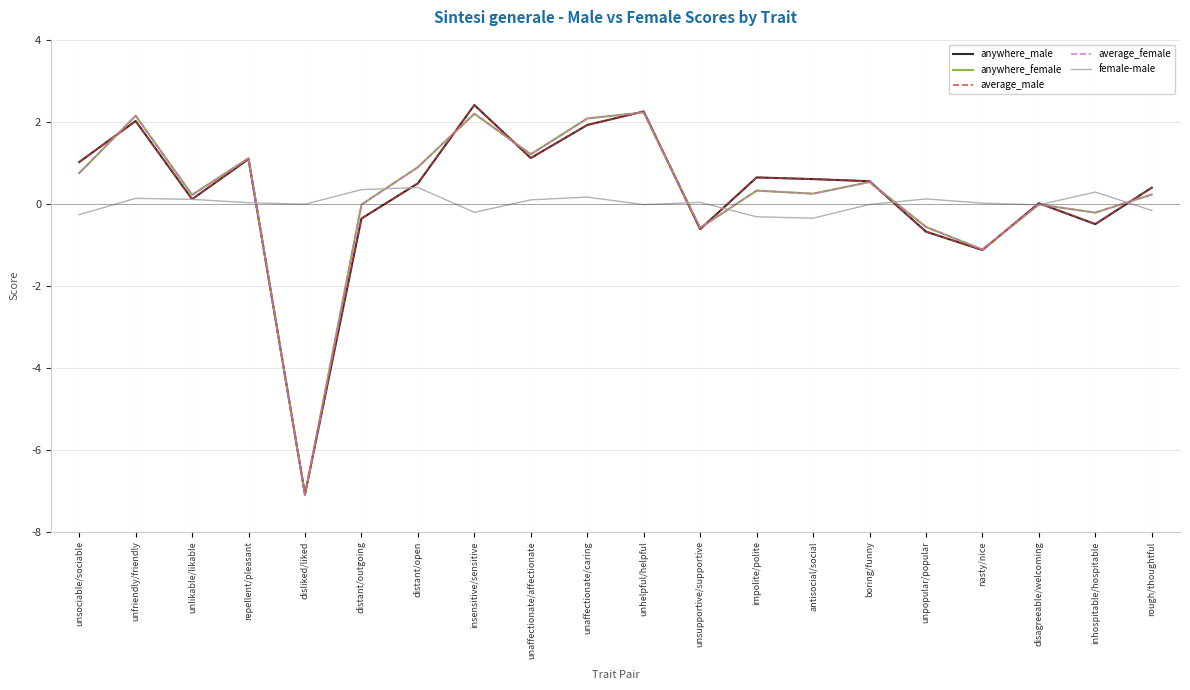

Which category has the lowest value across all series?

disliked/liked